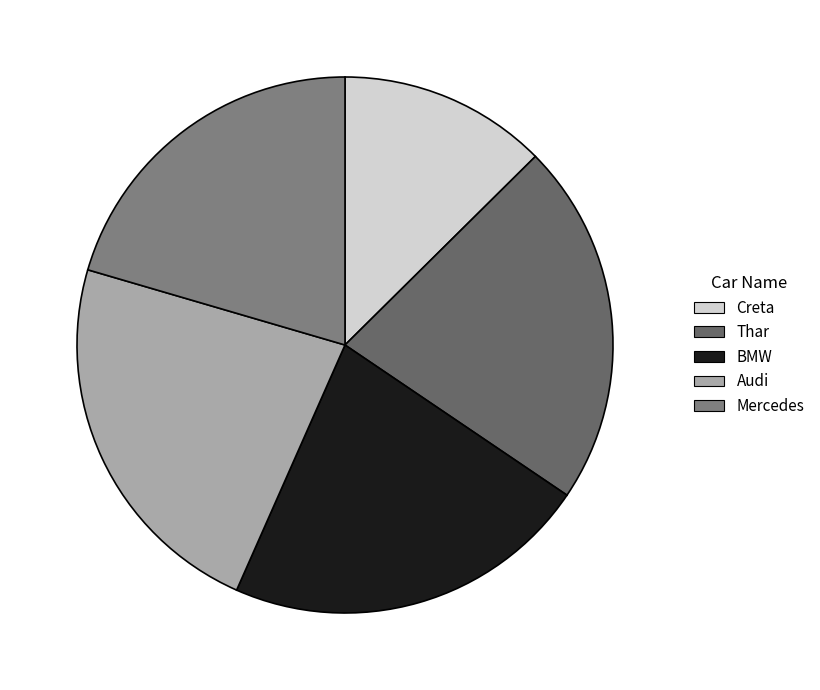

Count the number of slices in the pie.

5